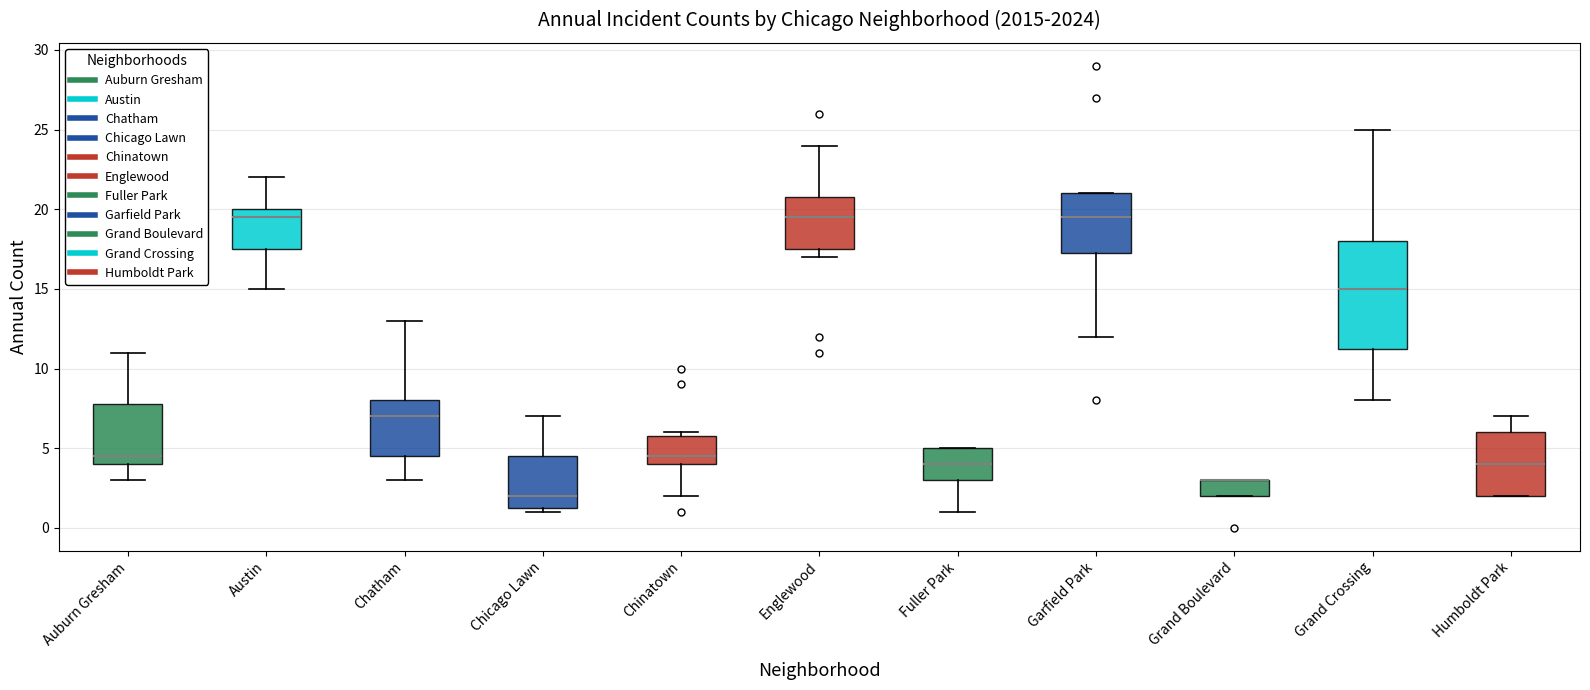

Where does the median line of the box for Chatham sit on the y-axis? The values are not printed on the chart, so give them approximately, as read against the axis.

7.0